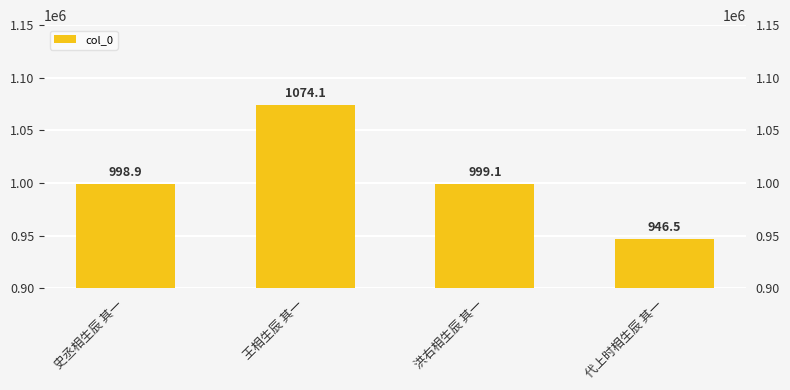

Rank the categories by value from lowest to highest.

代上时相生辰 其一, 史丞相生辰 其一, 洪右相生辰 其一, 王相生辰 其一